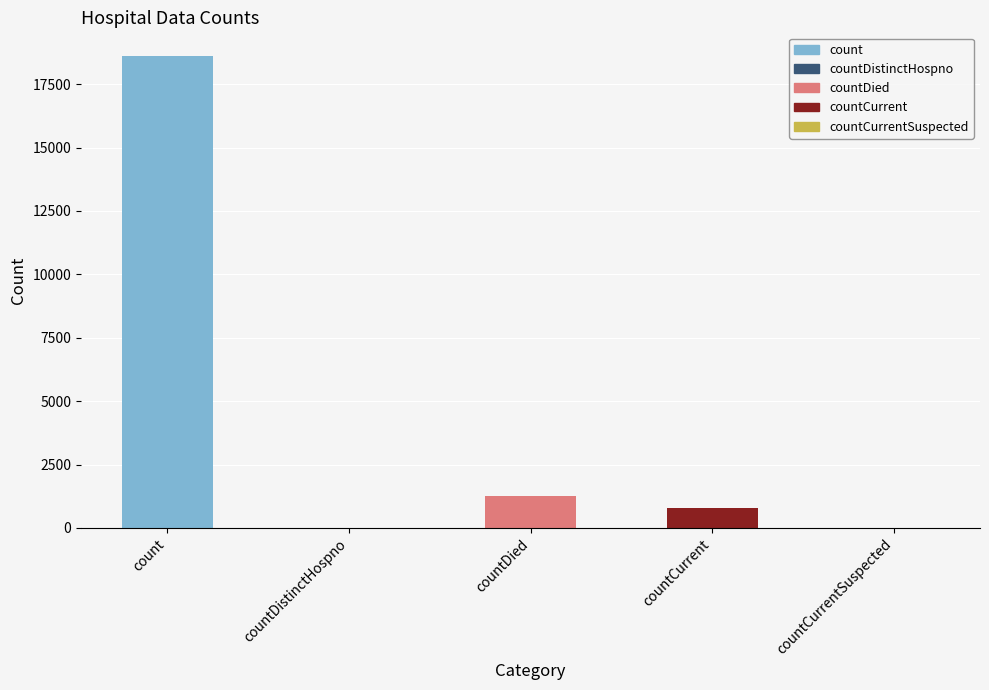

What is the sum of all values?

20654